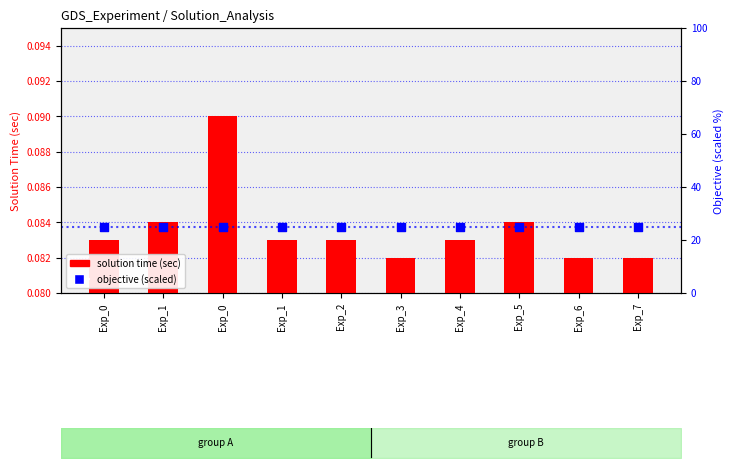

Which series contains the highest Y value?

objective percentile